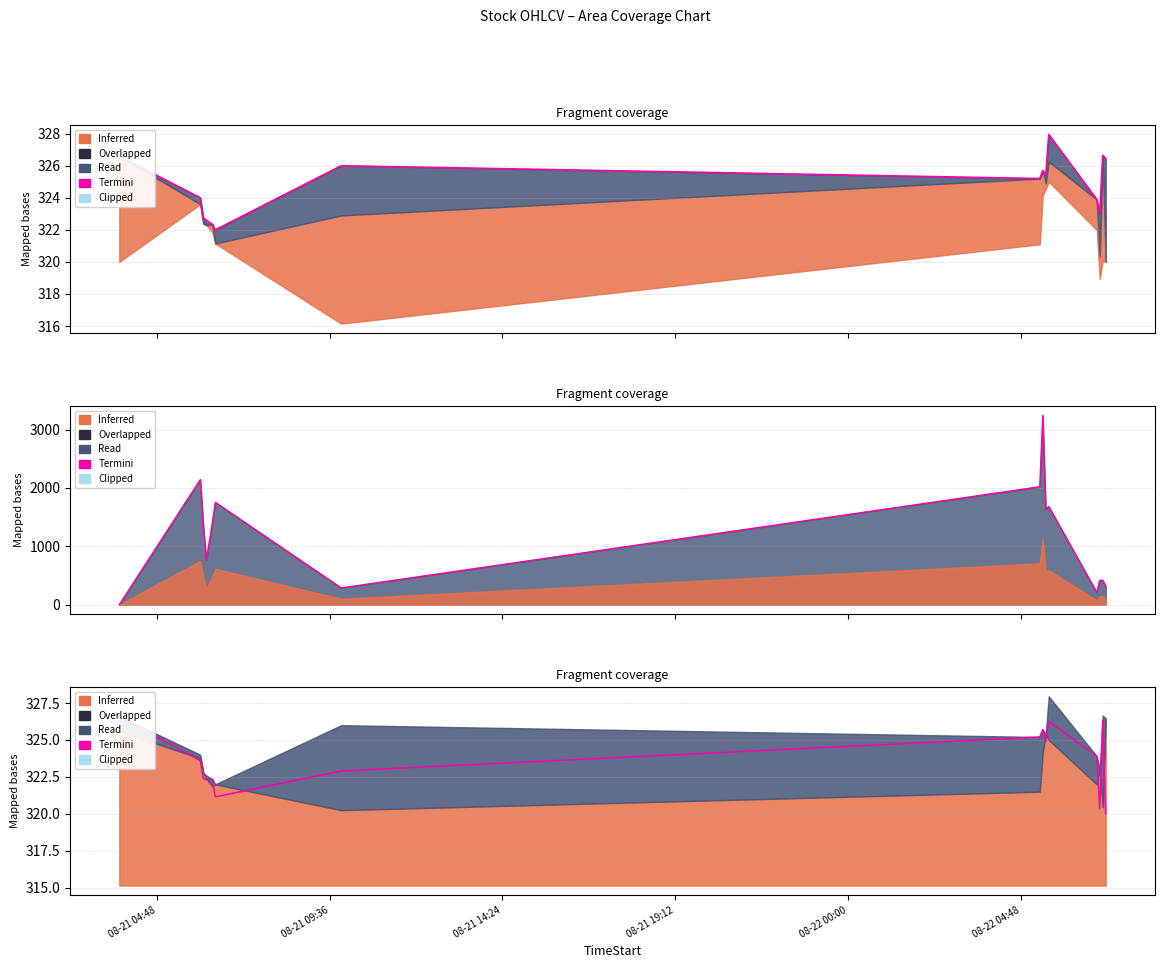

What is the sum of all values?

4854.0